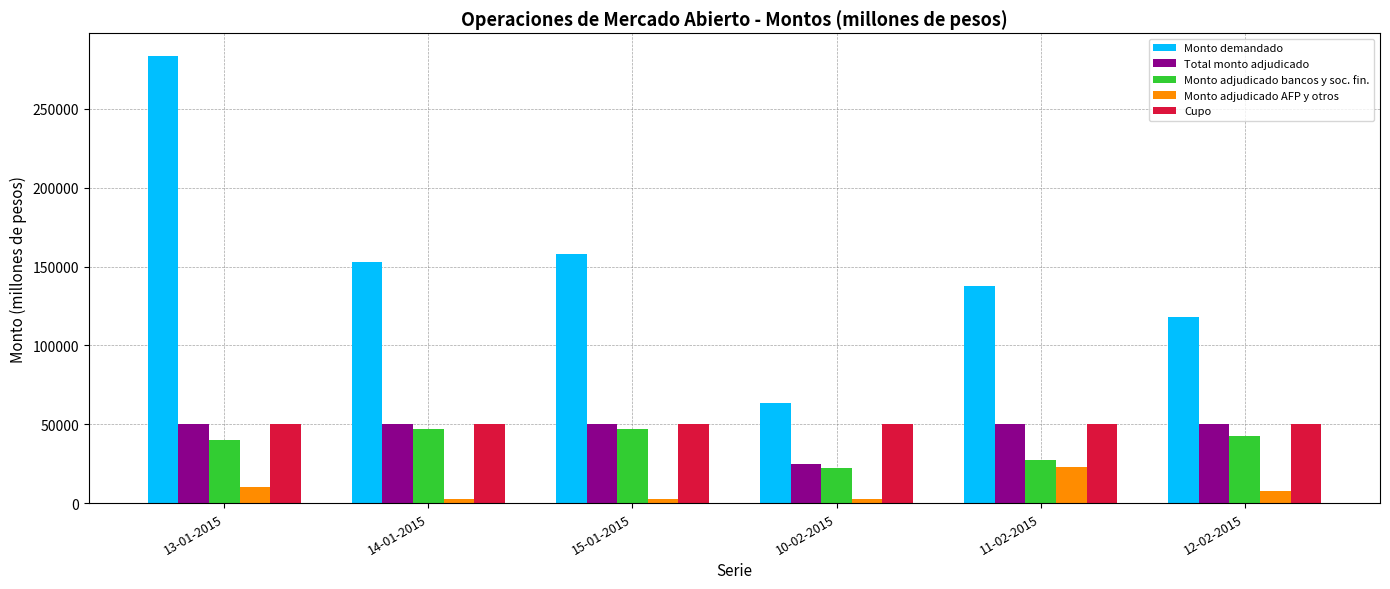

The Monto demandado series shows 49394 at 12-02-2015. True or false?

False